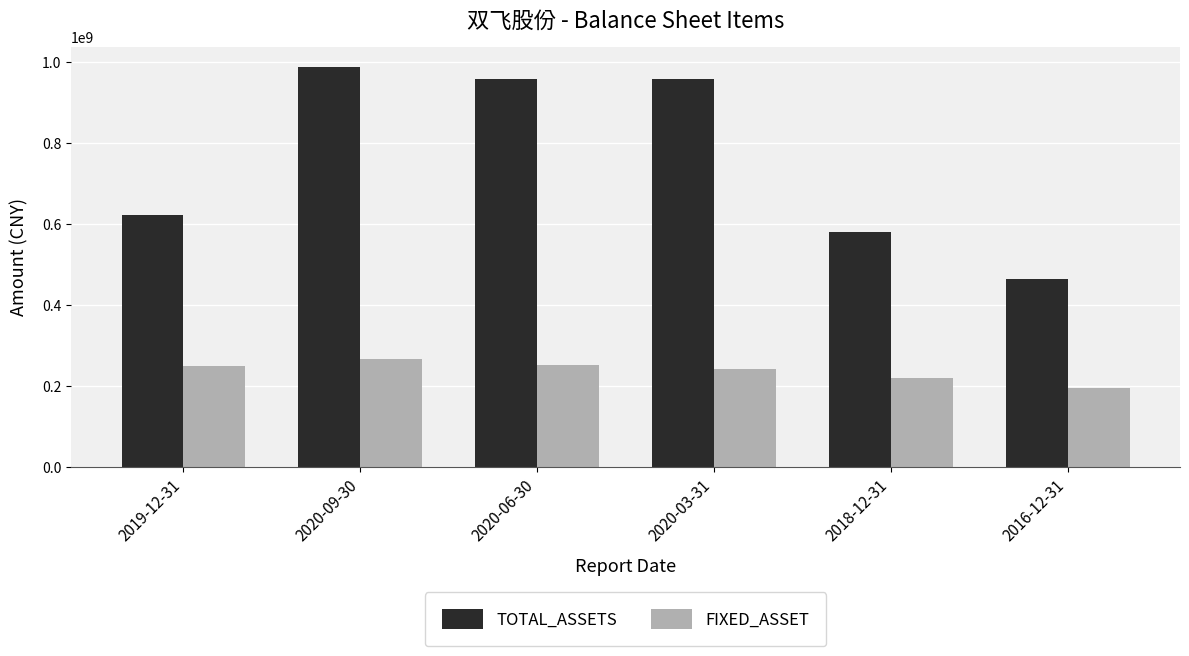

Which series has the largest range (max minus min)?

TOTAL_ASSETS